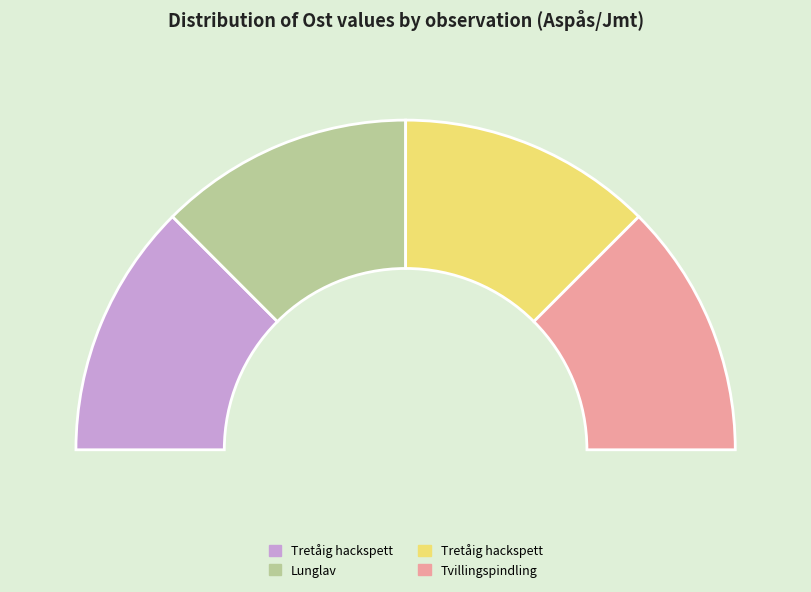

To the nearest percent, what is the average slice percentage?

25%